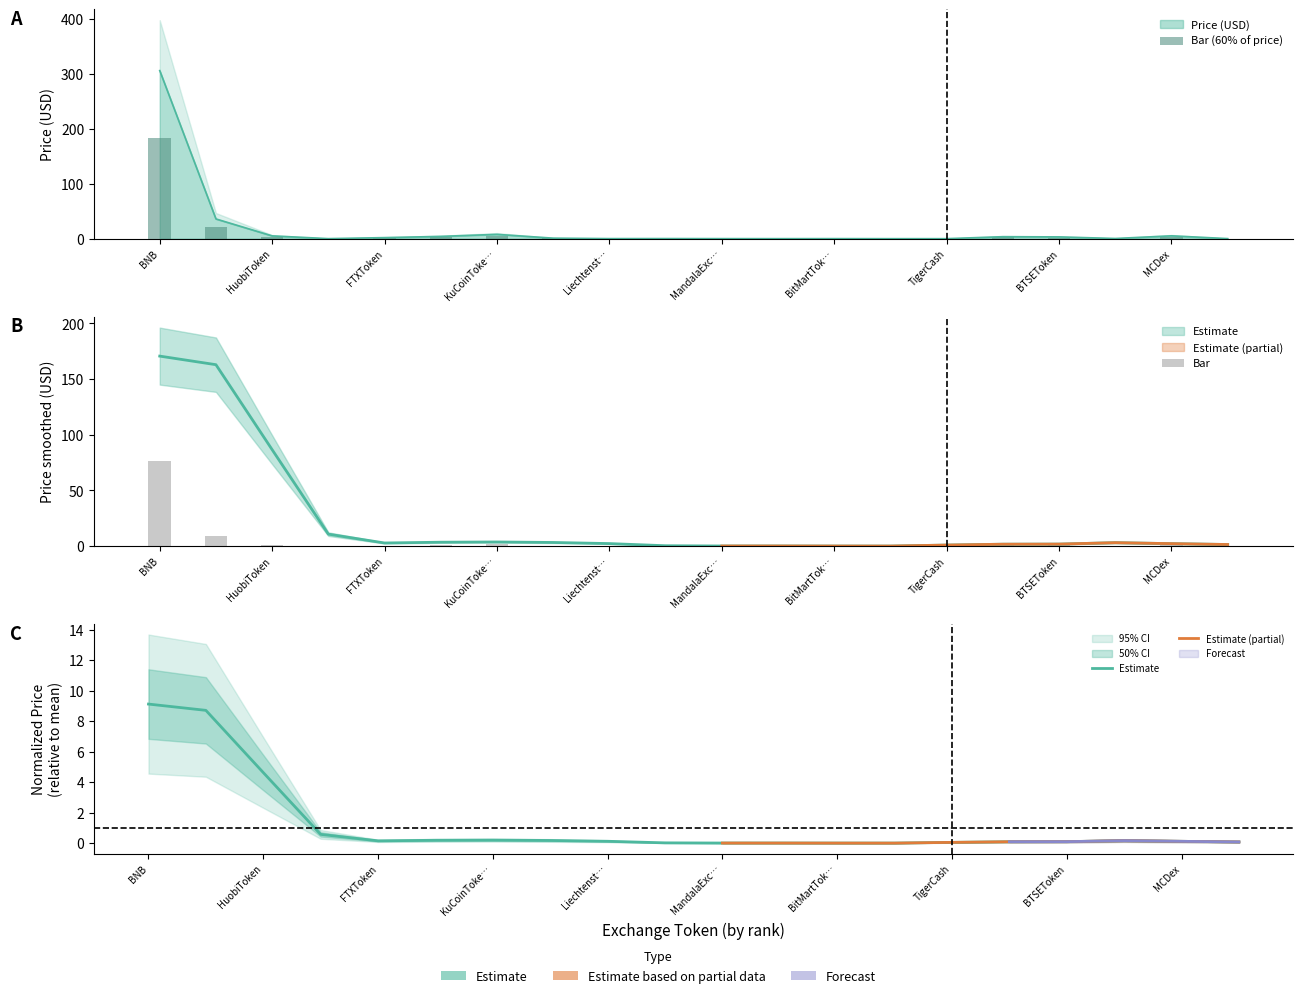

Are the bars grouped side by side (vs. stacked)?

No